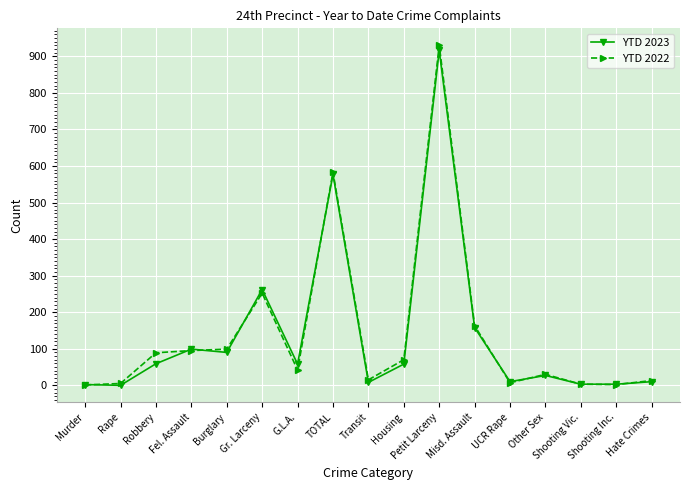

What is the average value of the YTD 2022 series?

141